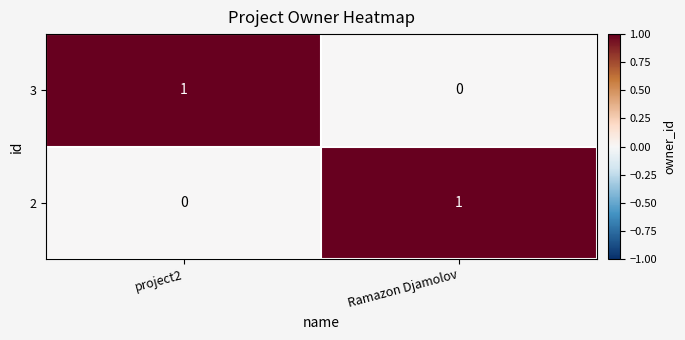

Where is 2 nearest to the value 0?

project2